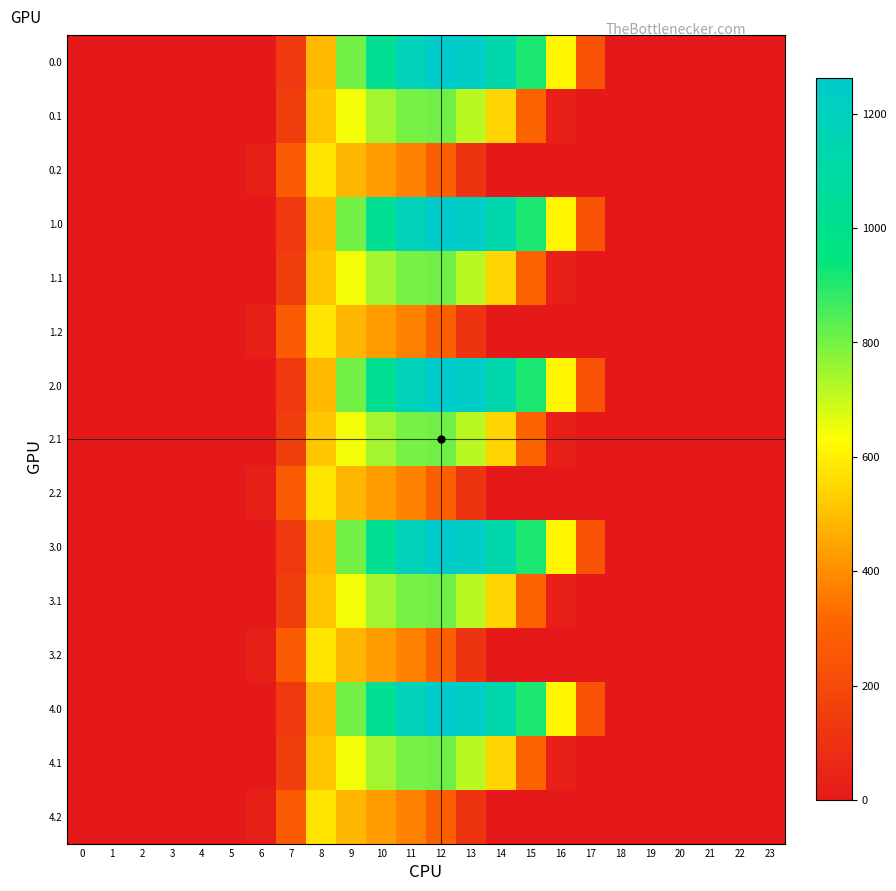

Reading right to left, list all the values displayed in this chart.

0.0: 23=0.0	22=0.0	21=0.0	20=0.0	19=0.0	18=0.0	17=243.5	16=613.0	15=911.8	14=1128.6	13=1237.4	12=1261.6	11=1185.2	10=1023.2	9=804.0	8=489.3	7=134.3	6=0.0	5=0.0	4=0.0	3=0.0	2=0.0	1=0.0	0=0.0
0.1: 23=0.0	22=0.0	21=0.0	20=0.0	19=0.0	18=0.0	17=0.0	16=26.8	15=301.4	14=544.1	13=715.3	12=806.9	11=800.2	10=742.1	9=646.9	8=514.8	7=153.2	6=0.0	5=0.0	4=0.0	3=0.0	2=0.0	1=0.0	0=0.0
0.2: 23=0.0	22=0.0	21=0.0	20=0.0	19=0.0	18=0.0	17=0.0	16=0.0	15=0.0	14=0.0	13=107.8	12=289.5	11=374.4	10=430.5	9=480.7	8=576.6	7=276.9	6=29.3	5=0.0	4=0.0	3=0.0	2=0.0	1=0.0	0=0.0
1.0: 23=0.0	22=0.0	21=0.0	20=0.0	19=0.0	18=0.0	17=243.5	16=613.0	15=911.8	14=1128.6	13=1237.4	12=1261.6	11=1185.2	10=1023.2	9=804.0	8=489.3	7=134.3	6=0.0	5=0.0	4=0.0	3=0.0	2=0.0	1=0.0	0=0.0
1.1: 23=0.0	22=0.0	21=0.0	20=0.0	19=0.0	18=0.0	17=0.0	16=26.8	15=301.4	14=544.1	13=715.3	12=806.9	11=800.2	10=742.1	9=646.9	8=514.8	7=153.2	6=0.0	5=0.0	4=0.0	3=0.0	2=0.0	1=0.0	0=0.0
1.2: 23=0.0	22=0.0	21=0.0	20=0.0	19=0.0	18=0.0	17=0.0	16=0.0	15=0.0	14=0.0	13=107.8	12=289.5	11=374.4	10=430.5	9=480.7	8=576.6	7=276.9	6=29.3	5=0.0	4=0.0	3=0.0	2=0.0	1=0.0	0=0.0
2.0: 23=0.0	22=0.0	21=0.0	20=0.0	19=0.0	18=0.0	17=243.5	16=613.0	15=911.8	14=1128.6	13=1237.4	12=1261.6	11=1185.2	10=1023.2	9=804.0	8=489.3	7=134.3	6=0.0	5=0.0	4=0.0	3=0.0	2=0.0	1=0.0	0=0.0
2.1: 23=0.0	22=0.0	21=0.0	20=0.0	19=0.0	18=0.0	17=0.0	16=26.8	15=301.4	14=544.1	13=715.3	12=806.9	11=800.2	10=742.1	9=646.9	8=514.8	7=153.2	6=0.0	5=0.0	4=0.0	3=0.0	2=0.0	1=0.0	0=0.0
2.2: 23=0.0	22=0.0	21=0.0	20=0.0	19=0.0	18=0.0	17=0.0	16=0.0	15=0.0	14=0.0	13=107.8	12=289.5	11=374.4	10=430.5	9=480.7	8=576.6	7=276.9	6=29.3	5=0.0	4=0.0	3=0.0	2=0.0	1=0.0	0=0.0
3.0: 23=0.0	22=0.0	21=0.0	20=0.0	19=0.0	18=0.0	17=243.5	16=613.0	15=911.8	14=1128.6	13=1237.4	12=1261.6	11=1185.2	10=1023.2	9=804.0	8=489.3	7=134.3	6=0.0	5=0.0	4=0.0	3=0.0	2=0.0	1=0.0	0=0.0
3.1: 23=0.0	22=0.0	21=0.0	20=0.0	19=0.0	18=0.0	17=0.0	16=26.8	15=301.4	14=544.1	13=715.3	12=806.9	11=800.2	10=742.1	9=646.9	8=514.8	7=153.2	6=0.0	5=0.0	4=0.0	3=0.0	2=0.0	1=0.0	0=0.0
3.2: 23=0.0	22=0.0	21=0.0	20=0.0	19=0.0	18=0.0	17=0.0	16=0.0	15=0.0	14=0.0	13=107.8	12=289.5	11=374.4	10=430.5	9=480.7	8=576.6	7=276.9	6=29.3	5=0.0	4=0.0	3=0.0	2=0.0	1=0.0	0=0.0
4.0: 23=0.0	22=0.0	21=0.0	20=0.0	19=0.0	18=0.0	17=243.5	16=613.0	15=911.8	14=1128.6	13=1237.4	12=1261.6	11=1185.2	10=1023.2	9=804.0	8=489.3	7=134.3	6=0.0	5=0.0	4=0.0	3=0.0	2=0.0	1=0.0	0=0.0
4.1: 23=0.0	22=0.0	21=0.0	20=0.0	19=0.0	18=0.0	17=0.0	16=26.8	15=301.4	14=544.1	13=715.3	12=806.9	11=800.2	10=742.1	9=646.9	8=514.8	7=153.2	6=0.0	5=0.0	4=0.0	3=0.0	2=0.0	1=0.0	0=0.0
4.2: 23=0.0	22=0.0	21=0.0	20=0.0	19=0.0	18=0.0	17=0.0	16=0.0	15=0.0	14=0.0	13=107.8	12=289.5	11=374.4	10=430.5	9=480.7	8=576.6	7=276.9	6=29.3	5=0.0	4=0.0	3=0.0	2=0.0	1=0.0	0=0.0